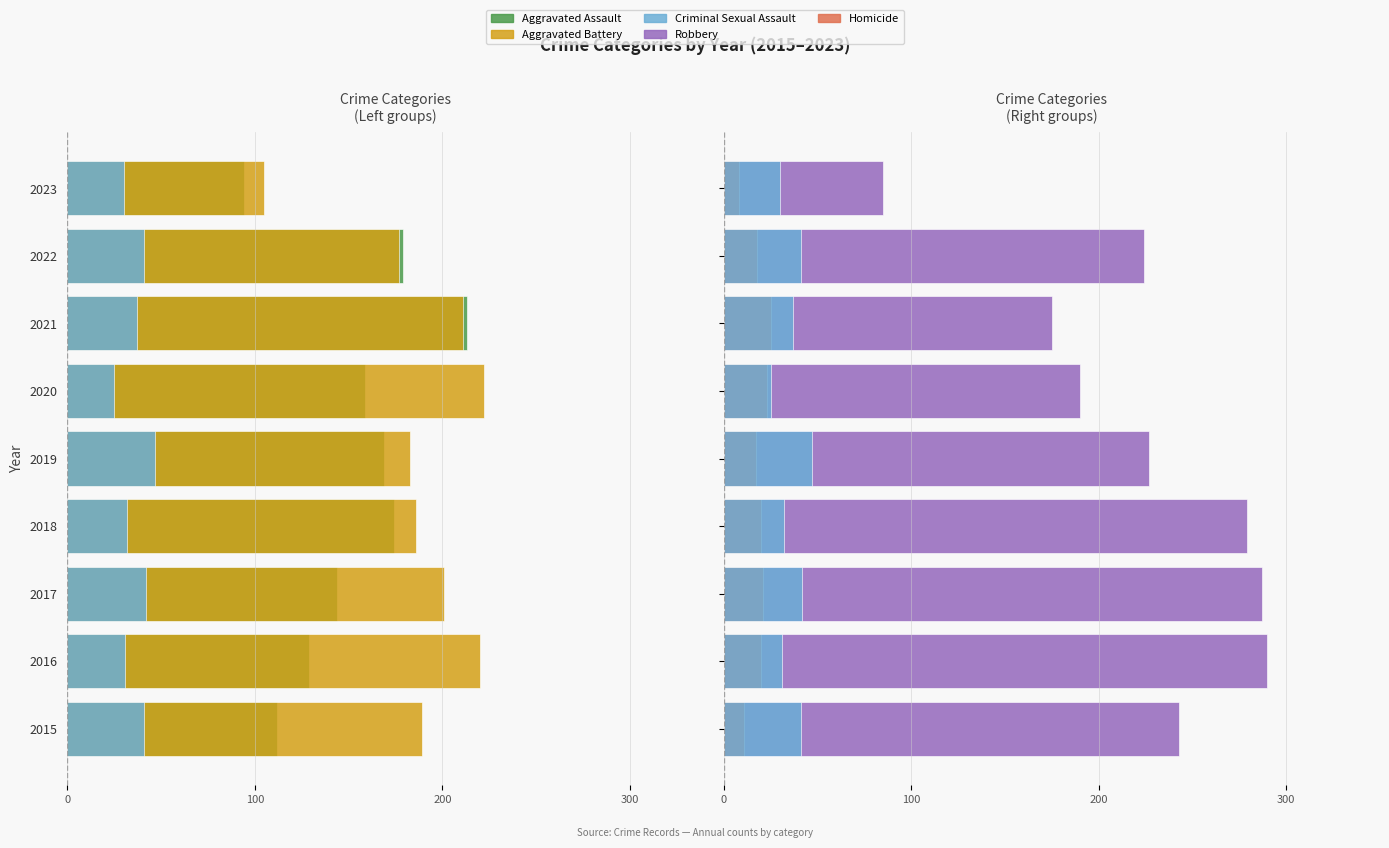

What is the value of the Criminal Sexual Assault bar at the 8th from the left?

41